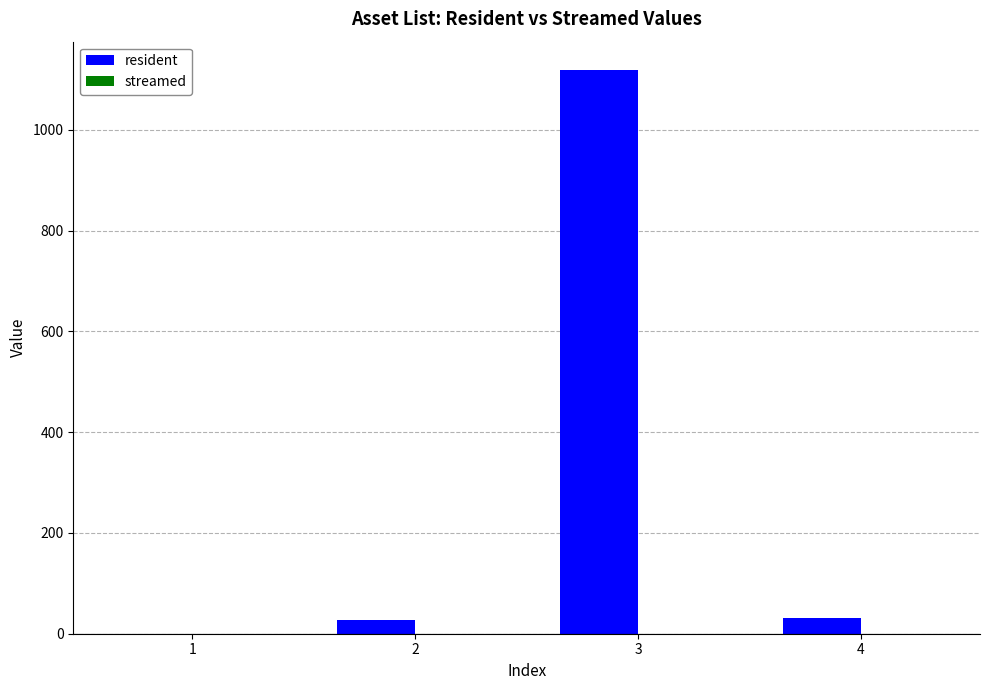

Count the number of data series in this chart.

1